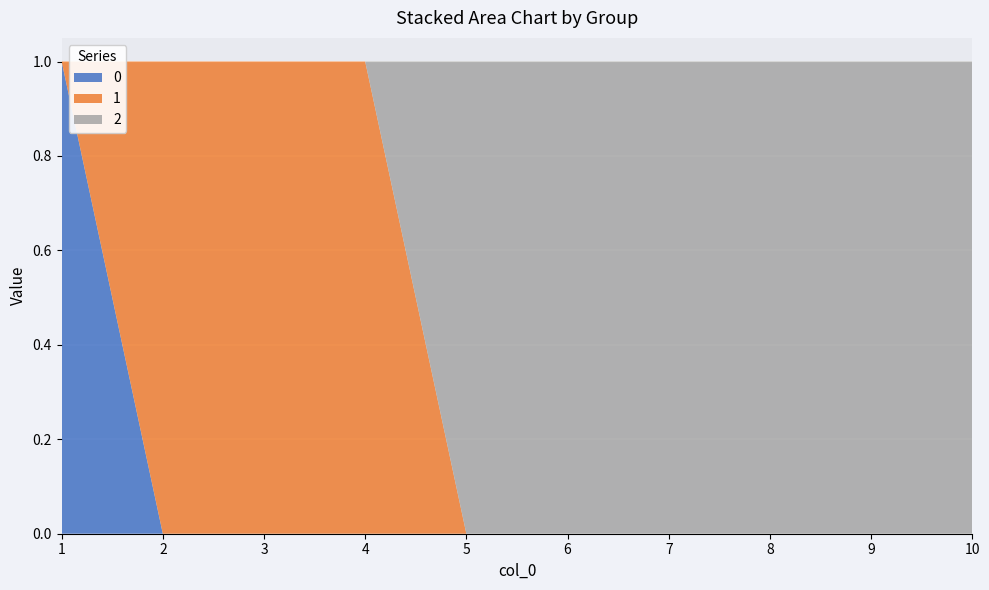

Reading right to left, what are all the values shown in this chart?

0: 0	0	0	0	0	0	0	0	0	1
1: 0	0	0	0	0	0	1	1	1	0
2: 1	1	1	1	1	1	0	0	0	0